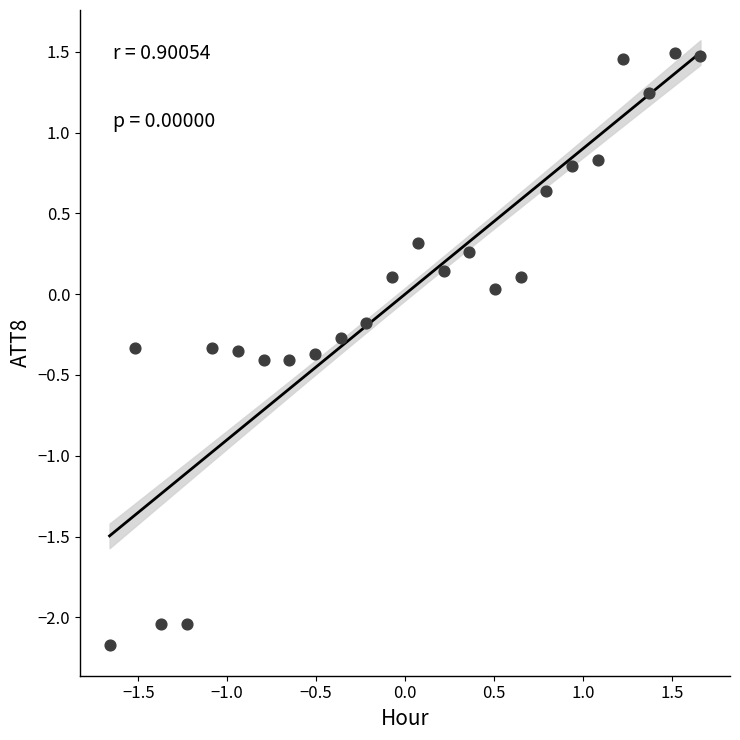

What is the range of X values (max minus min)?

3.3